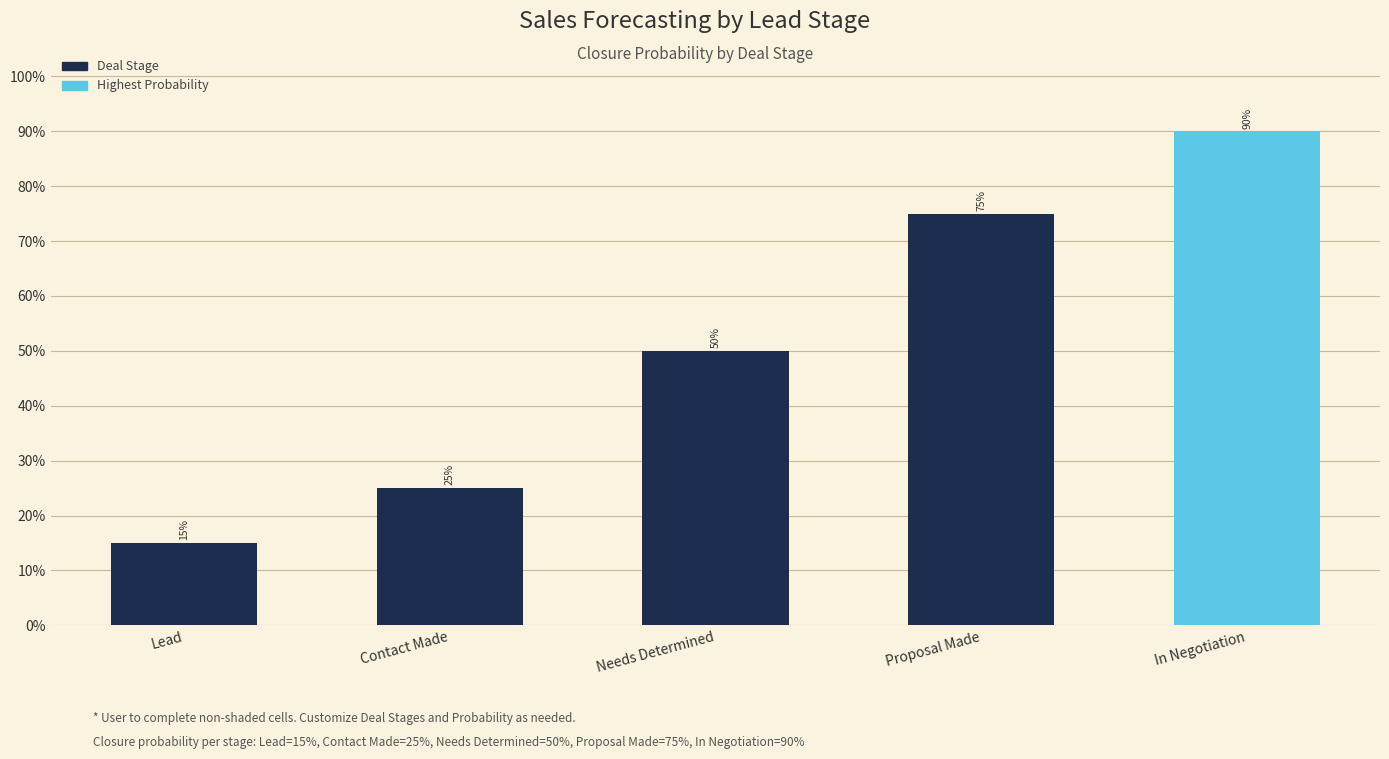

What position from the right is Proposal Made?

2